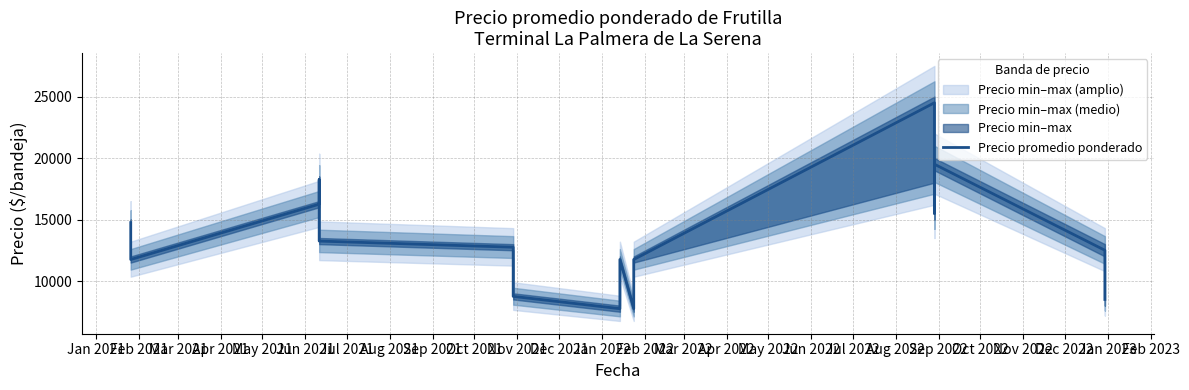

Where does the data first go above 11750?

Jan 2021